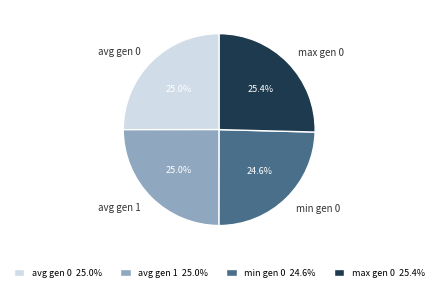

What percentage do max gen 0 and avg gen 0 together represent?

50.4%